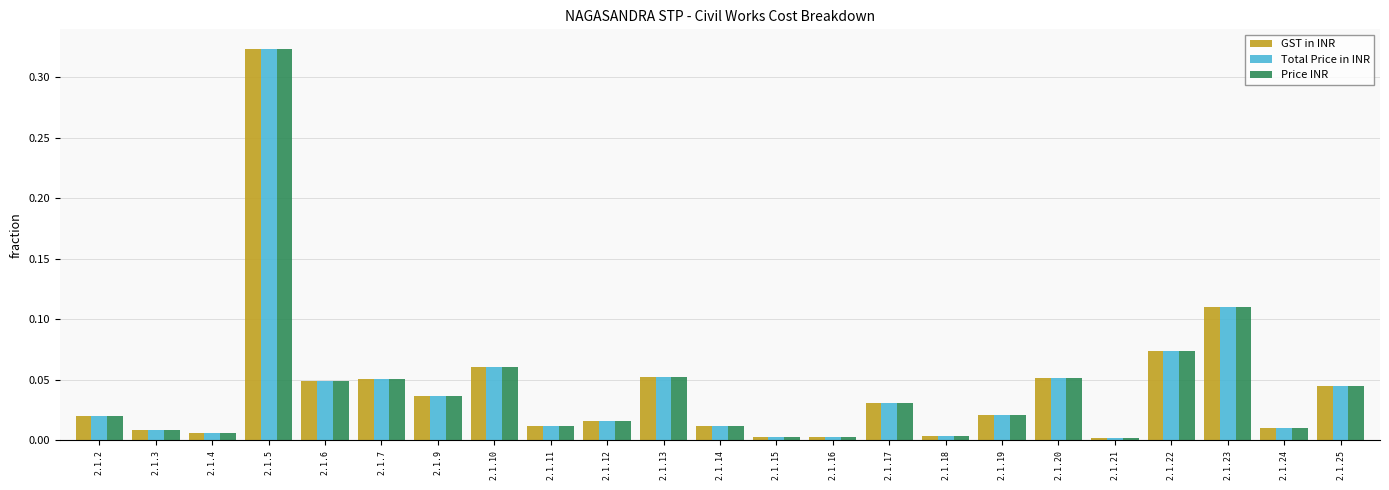

What is the sum of all Total Price in INR values?

1.0